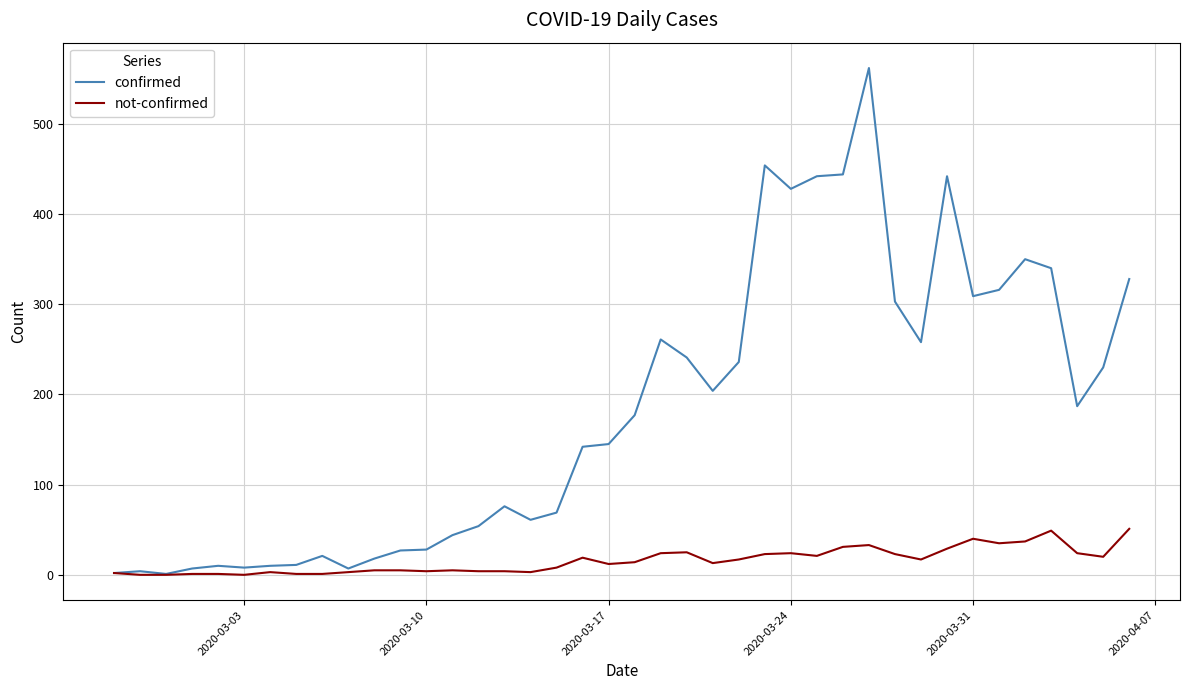

List the series in order of their peak value, lowest first.

not-confirmed, confirmed